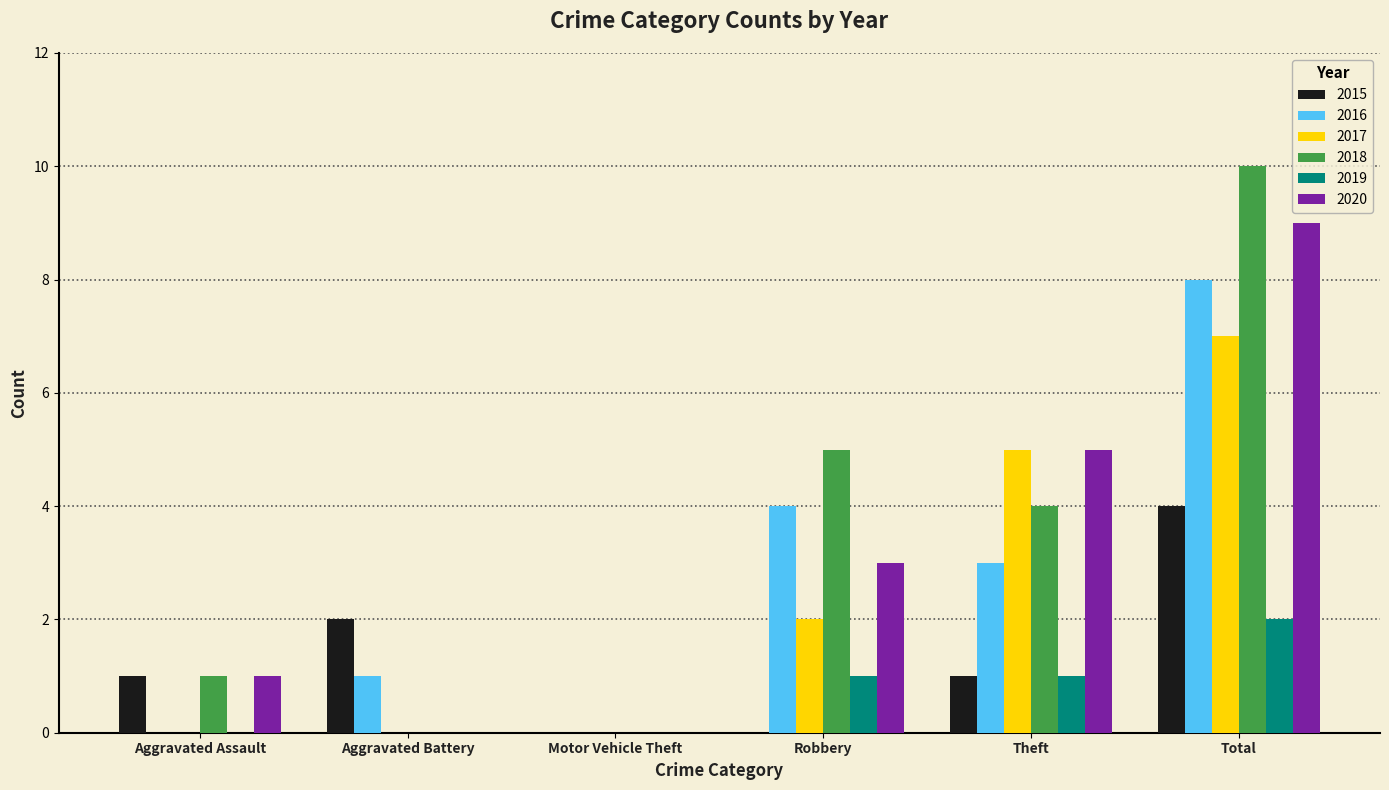

Which series has the largest total across all categories?

2018